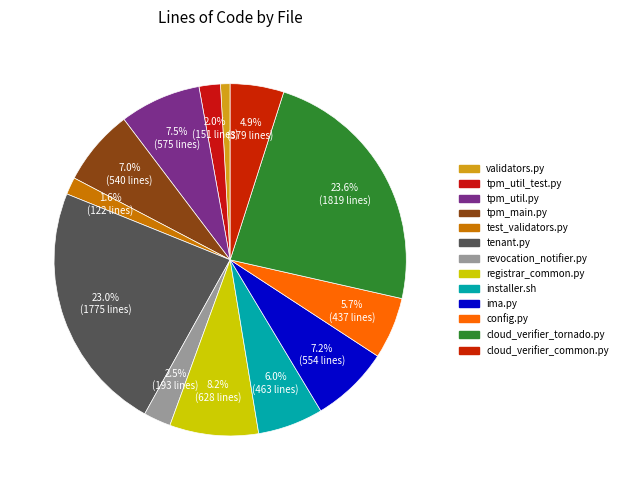

Count the number of slices in the pie.

13